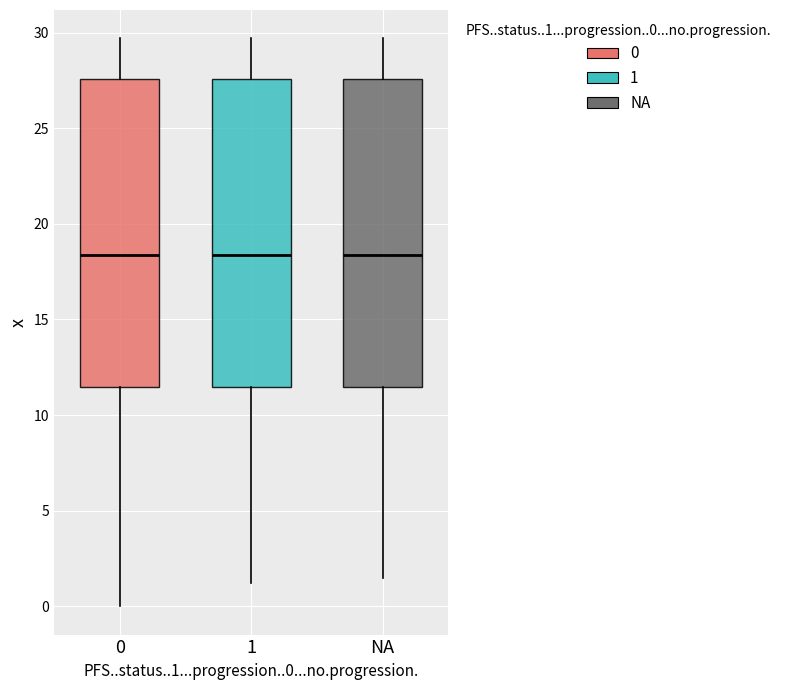

Reading left to right, transcribe this box plot: for each box, give where its median line is, the range the box spans, and where its two whiskers end, as read against the y-axis. The values are not printed on the chart, so give them approximately, as read against the axis.

0: median 18.5, box 11.5 to 27.5, whiskers 0.0 to 29.5
1: median 18.5, box 11.5 to 27.5, whiskers 1.0 to 29.5
NA: median 18.5, box 11.5 to 27.5, whiskers 1.5 to 29.5